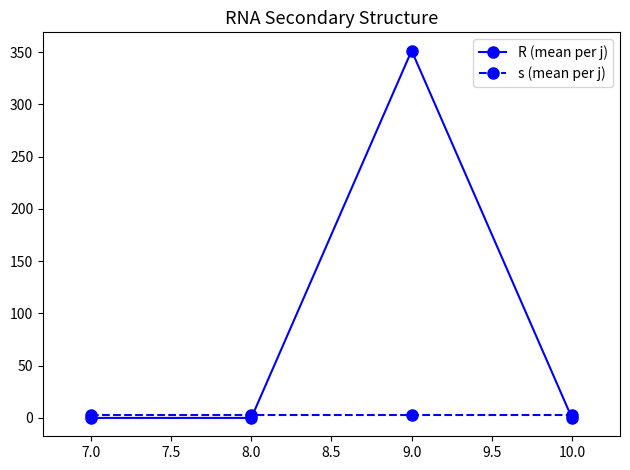

Where do s (mean per j) and R (mean per j) first cross each other?

8.0 and 9.0